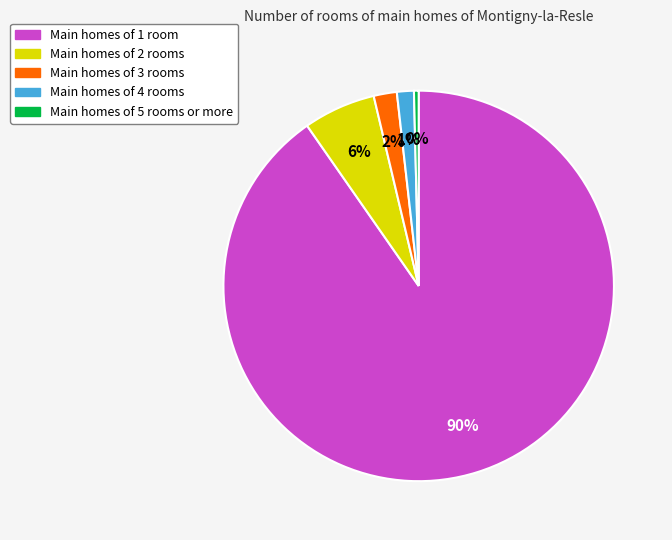

To the nearest percent, what is the average slice percentage?

20%